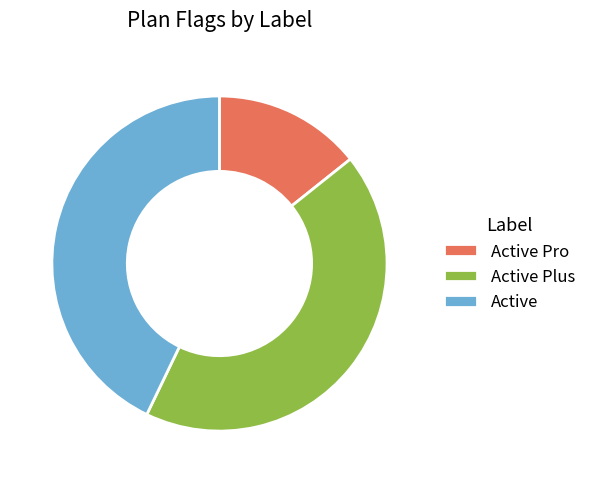

Do Active Pro and Active Plus together represent more than half of the pie?

Yes